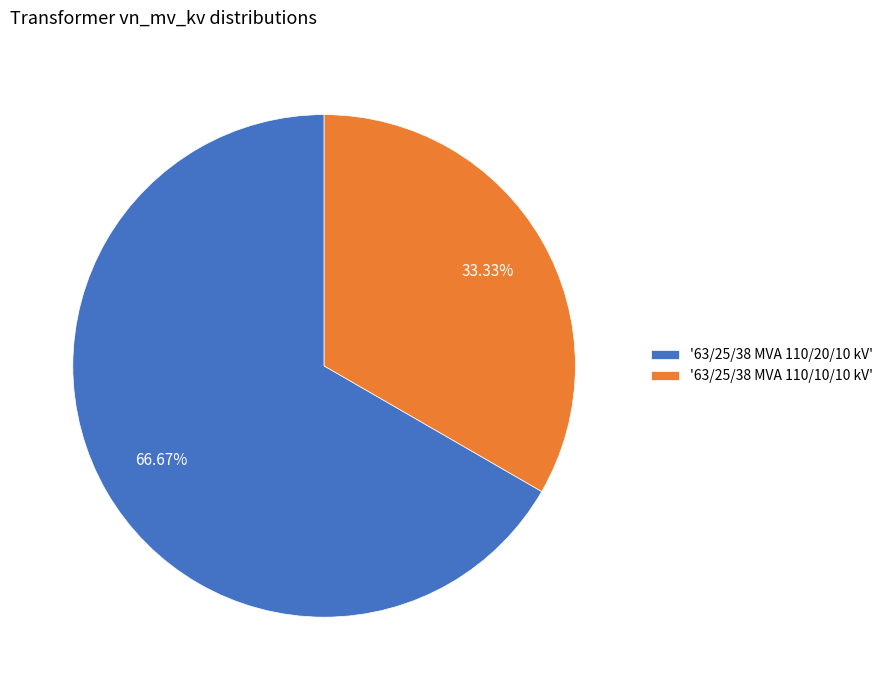

Which slice represents more than half of the pie?

'63/25/38 MVA 110/20/10 kV'